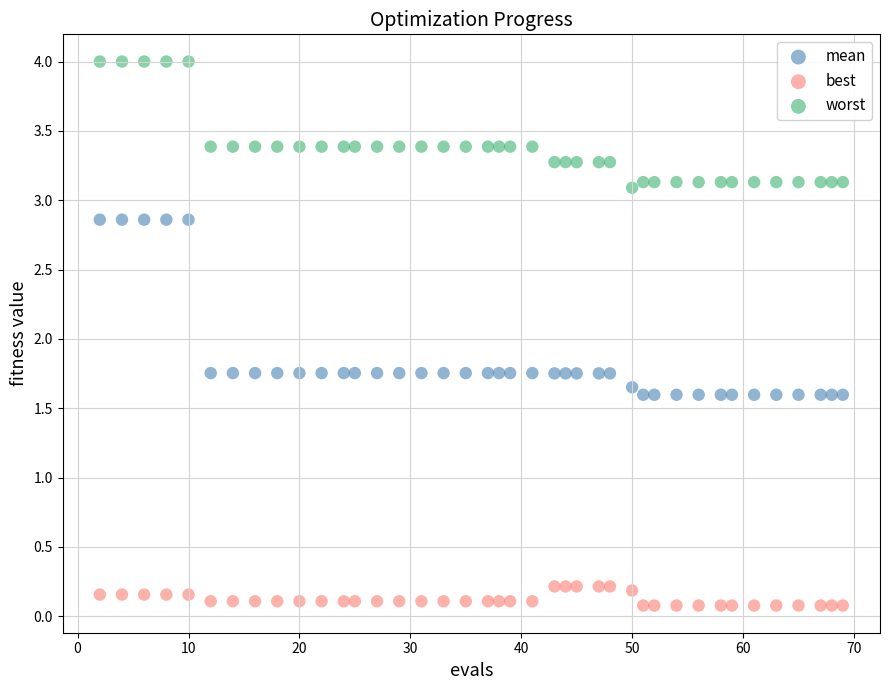

Which series reaches the maximum Y coordinate?

worst